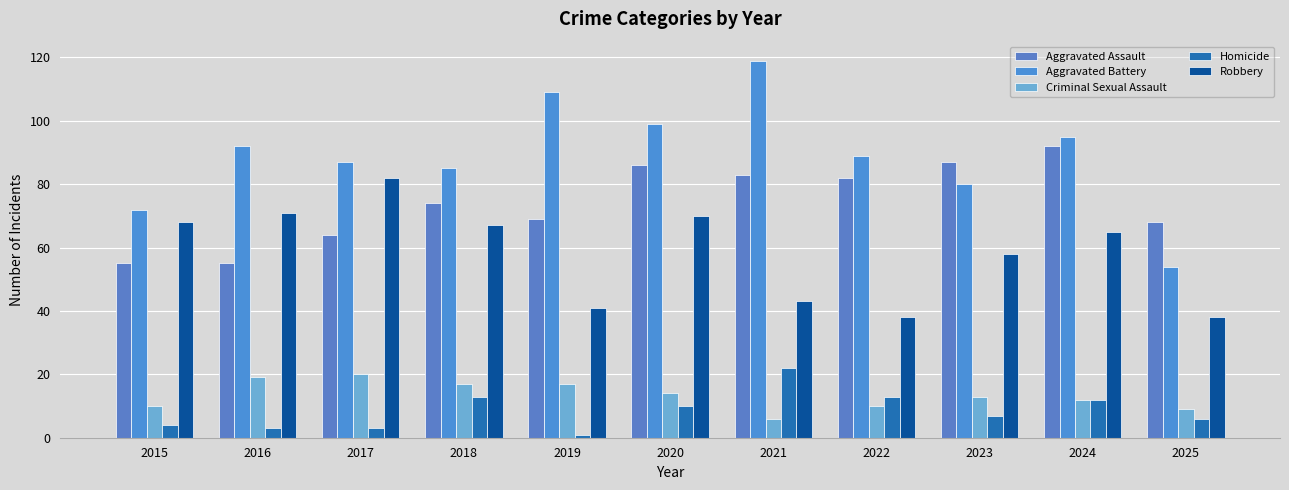

Where does the Criminal Sexual Assault series first go above 13?

2016